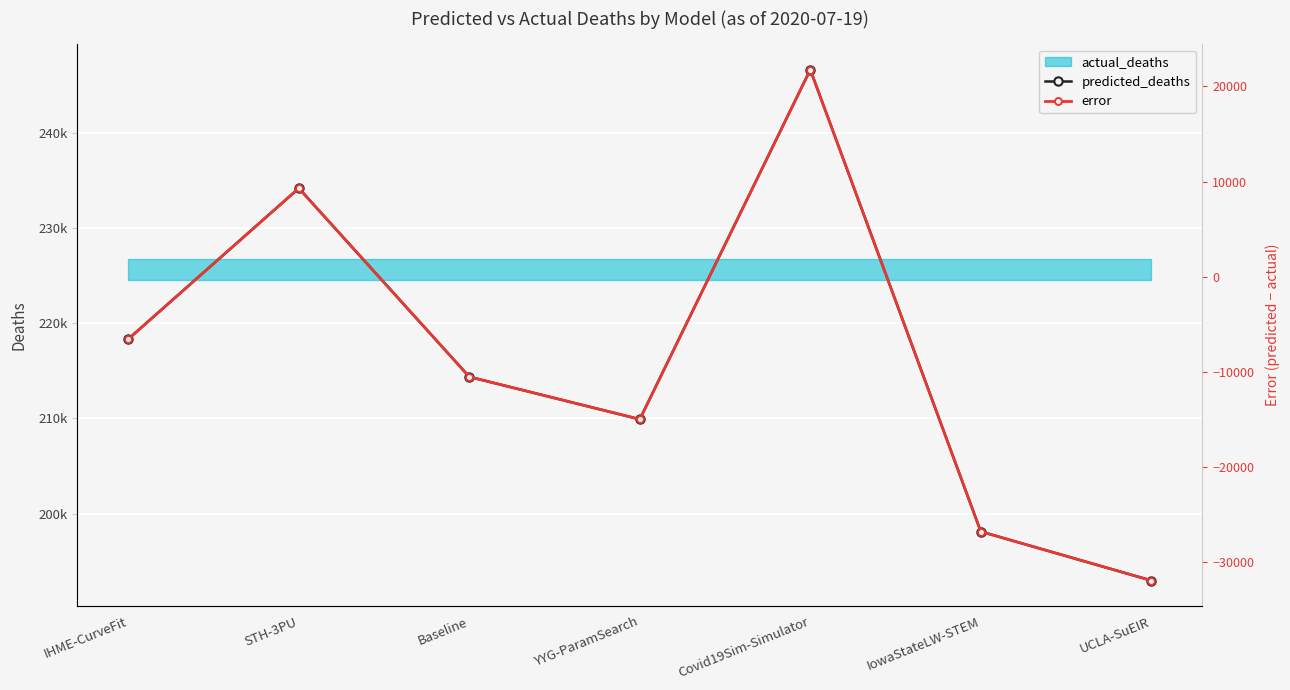

Count the number of categories in the chart.

7